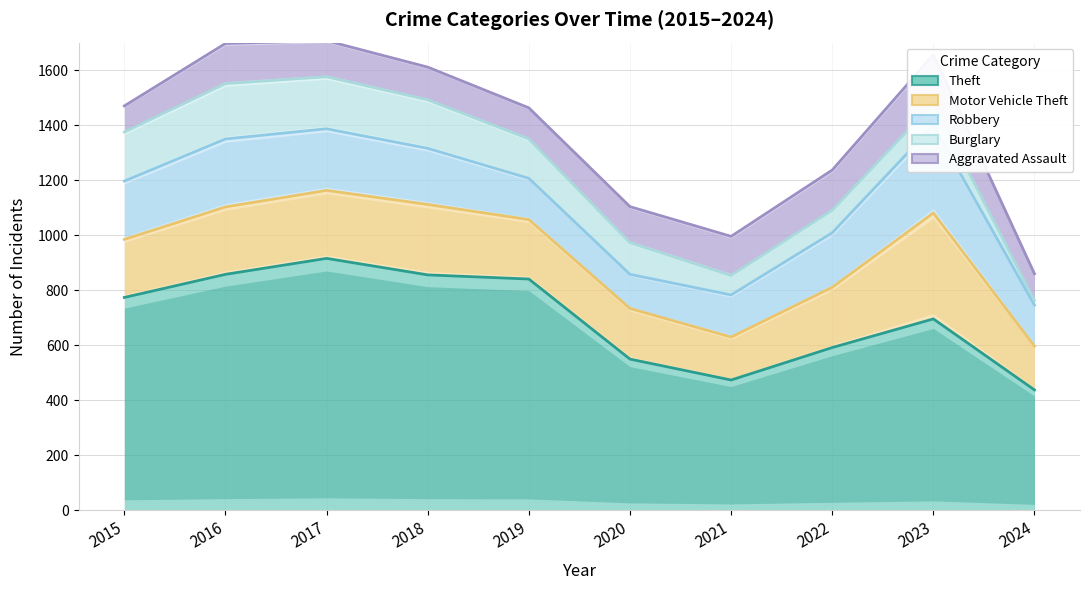

At which category is the sum across all series the highest?

2017